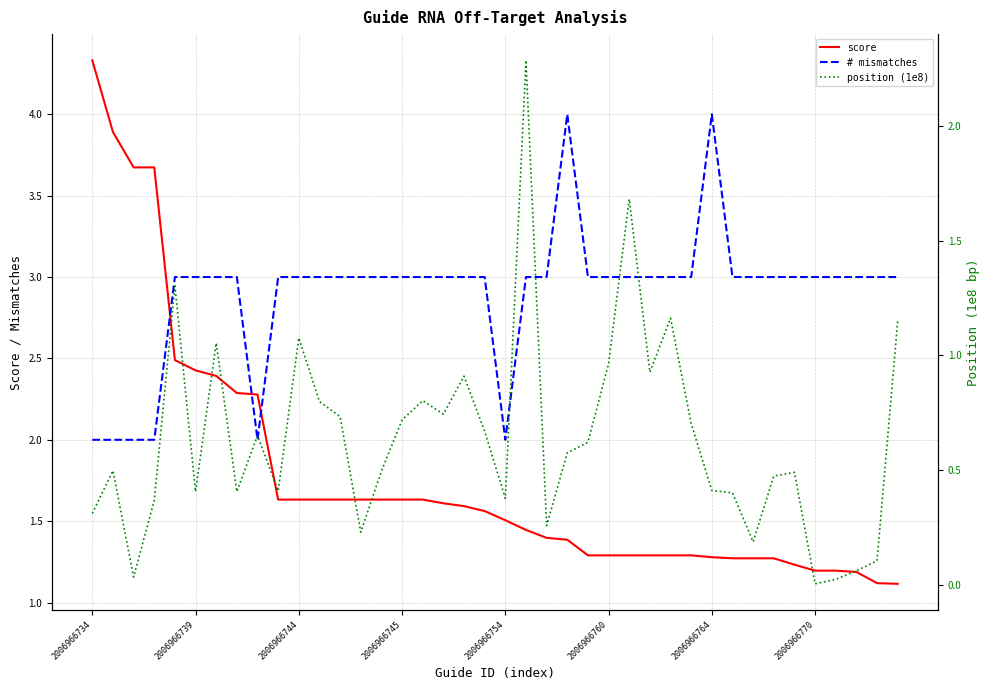

Rank the categories by # mismatches value from highest to lowest.

23, 30, 2006966754, 2006966760, 2006966764, 2006966770, 9, 10, 11, 12, 13, 14, 15, 16, 17, 18, 19, 21, 22, 24, 25, 26, 27, 28, 29, 31, 32, 33, 34, 35, 36, 37, 38, 39, 2006966734, 2006966739, 2006966744, 2006966745, 8, 20